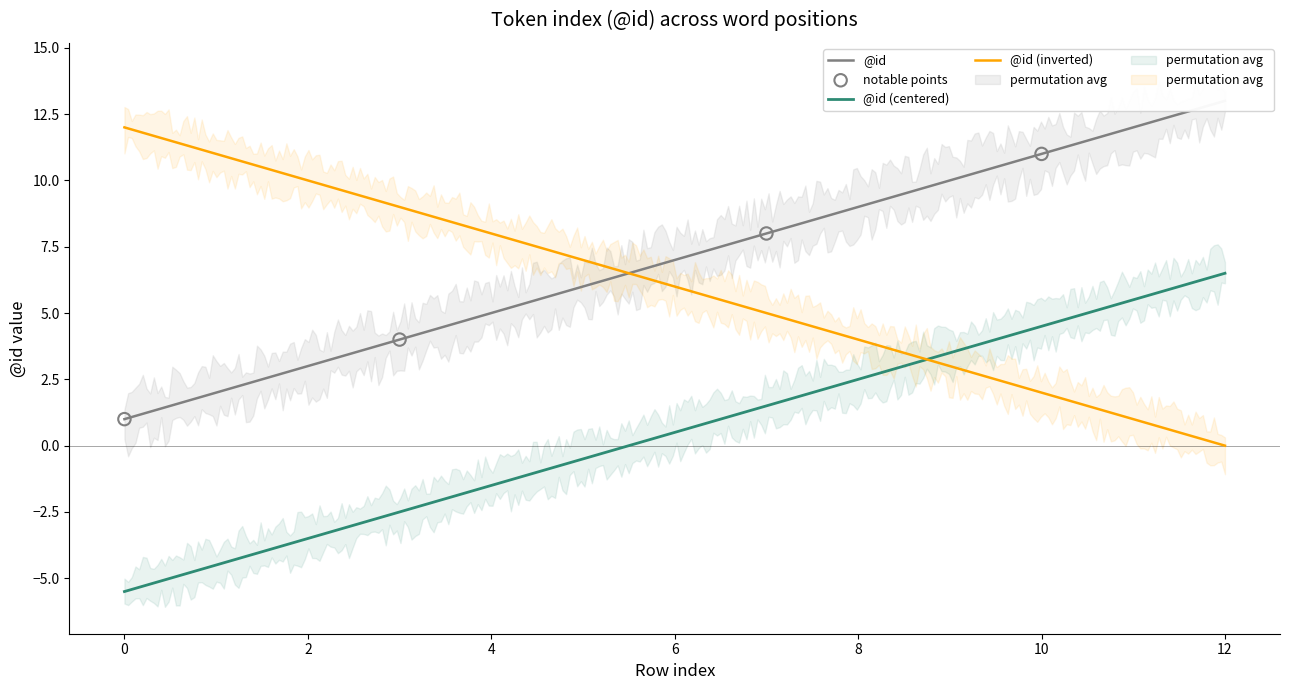

What is the change in value from 4 to 7?

+3